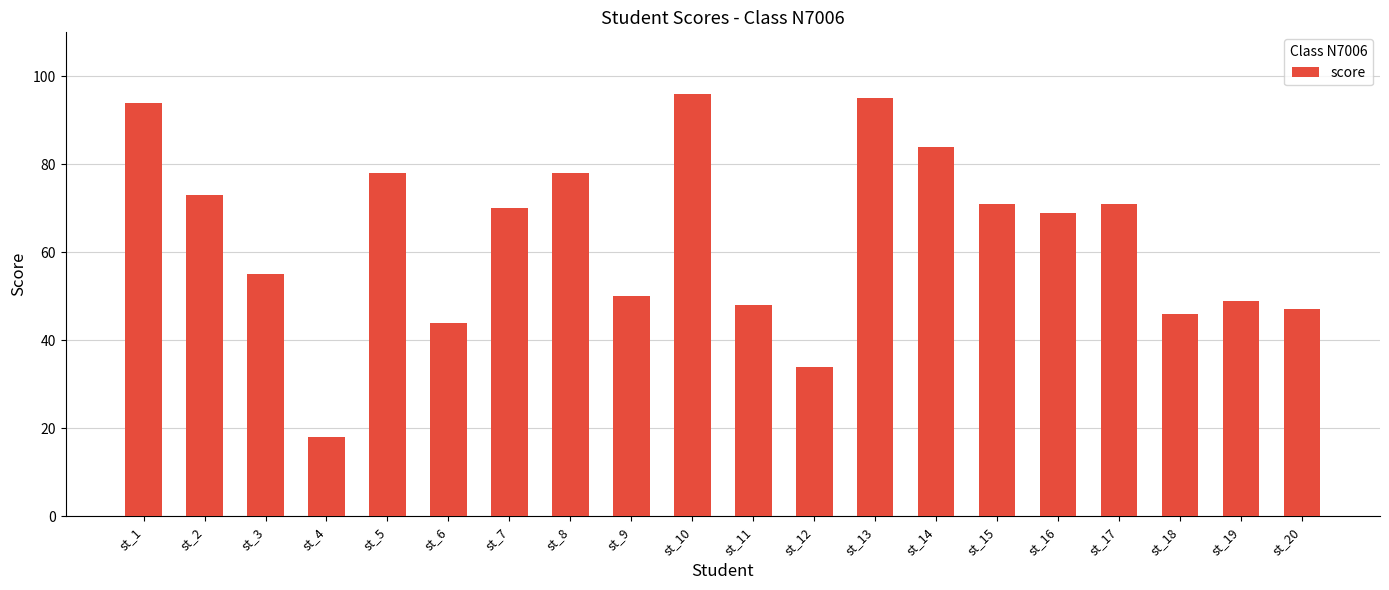

What is the sum of all values?

1270